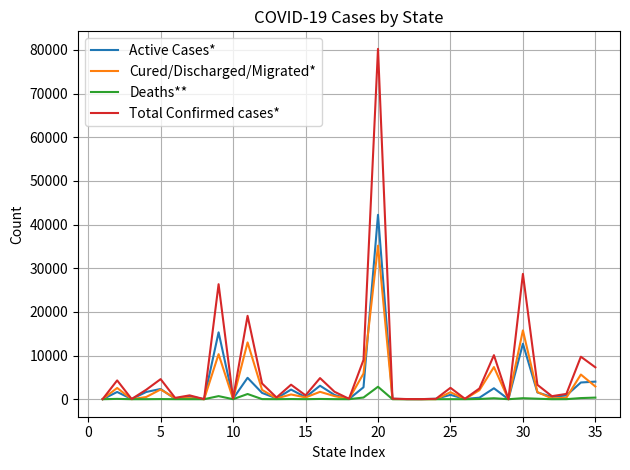

What is the maximum value for Cured/Discharged/Migrated*?

35156